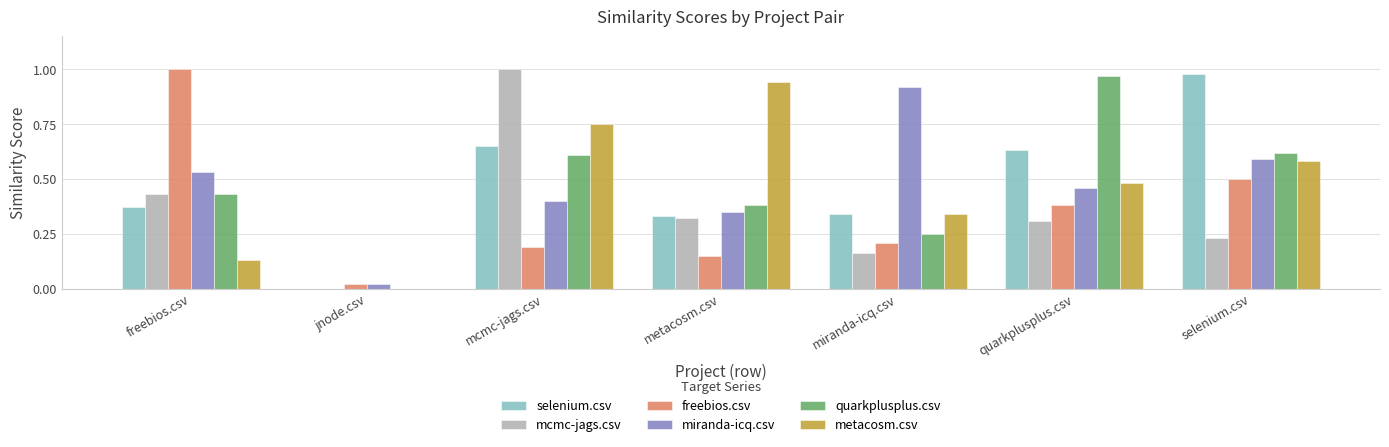

At which label does metacosm.csv reach its peak?

metacosm.csv